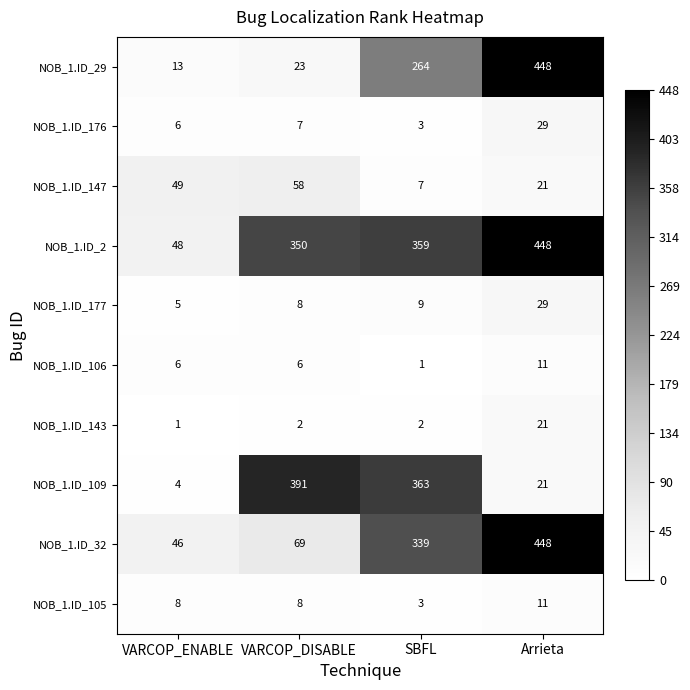

What is the difference between the second highest and second lowest values in the NOB_1.ID_109 series?

342